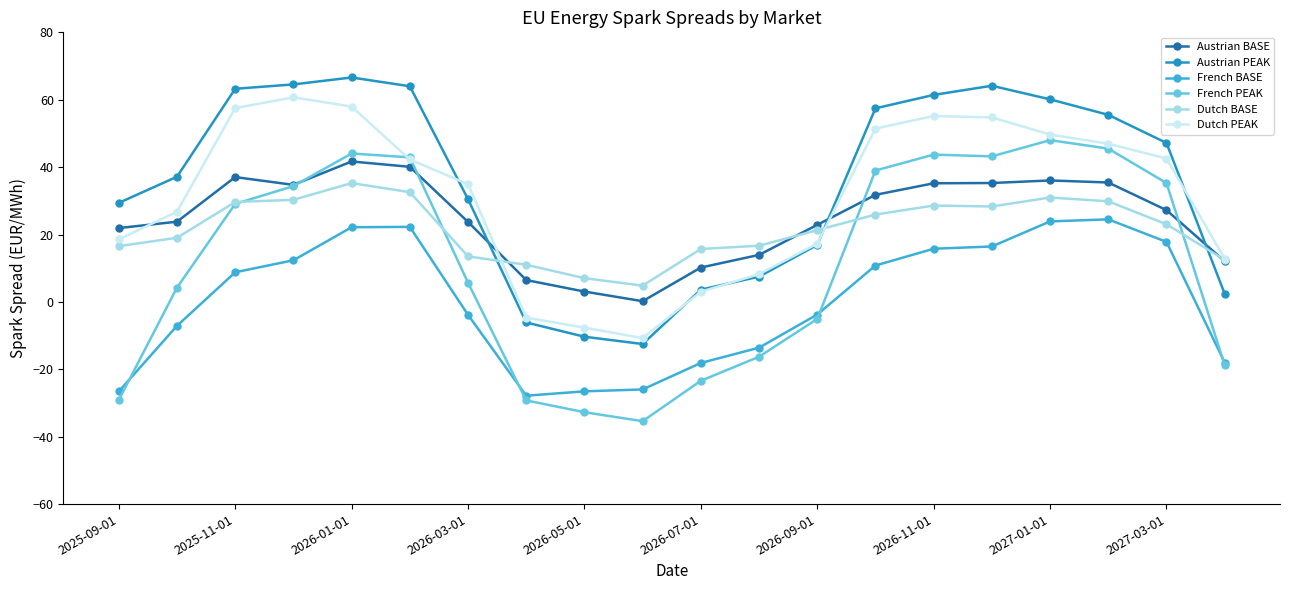

How many values in the French BASE series exceed 8?

10